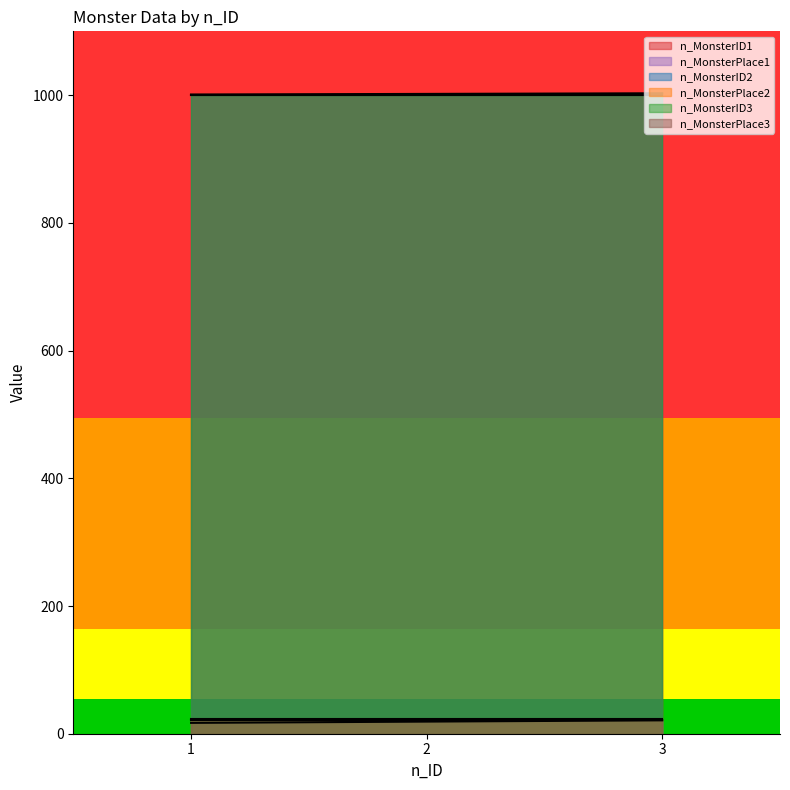

Between 1 and 3, which series saw the biggest shift?

n_MonsterPlace1